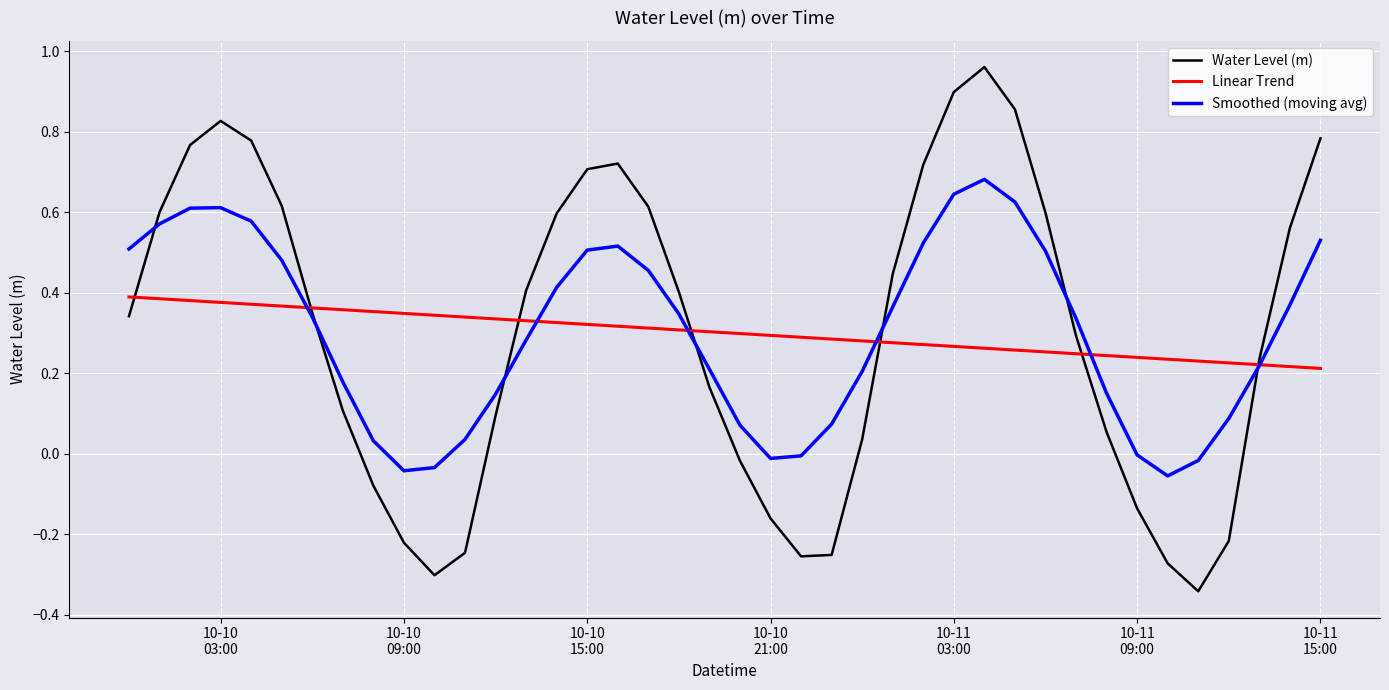

List the series in order of their peak value, lowest first.

Linear Trend, Smoothed (moving avg), Water Level (m)